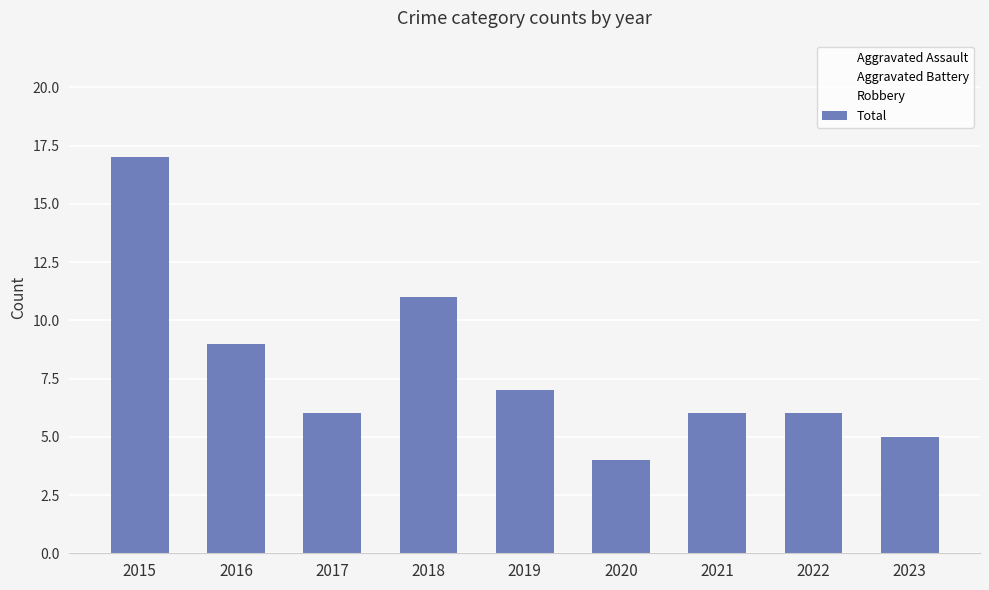

How many bars are there in total?

9